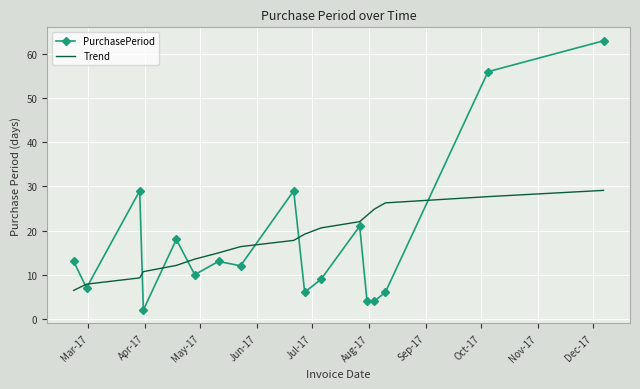

Rank the series by their maximum value, from highest to lowest.

PurchasePeriod, Trend